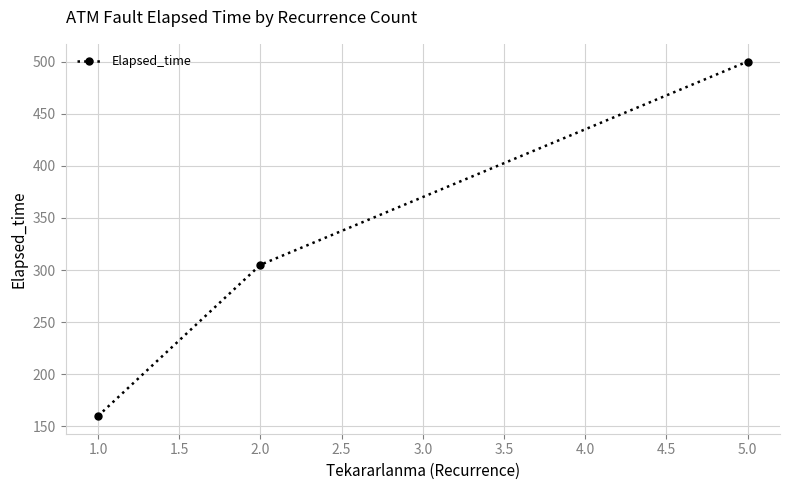

Reading left to right, extract all data points from this chart.

160	305	500